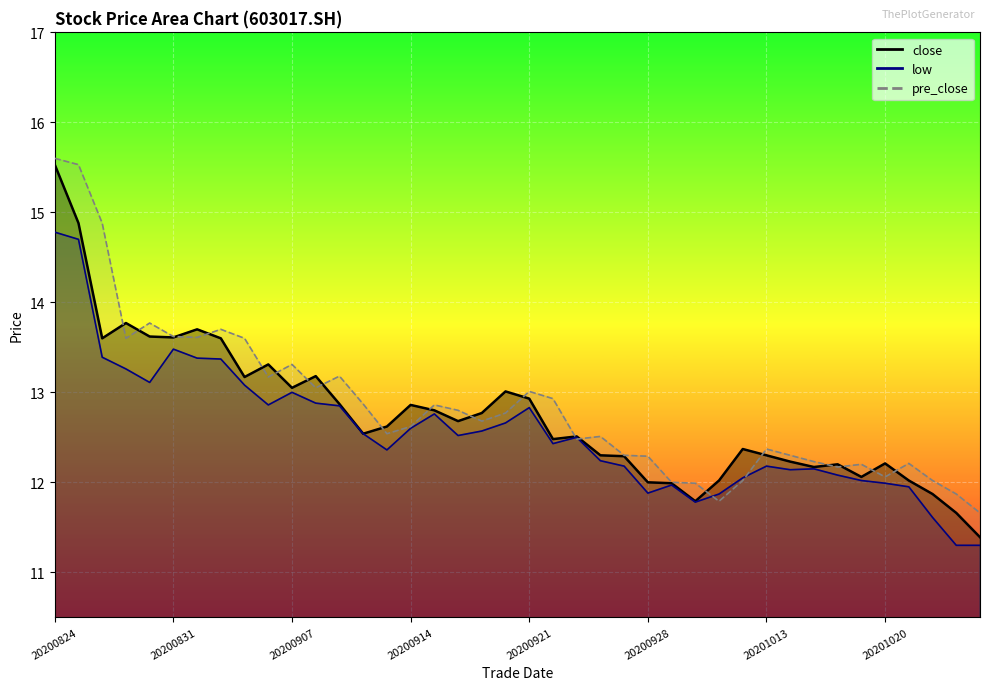

What are all the series names shown in the legend?

close, low, pre_close